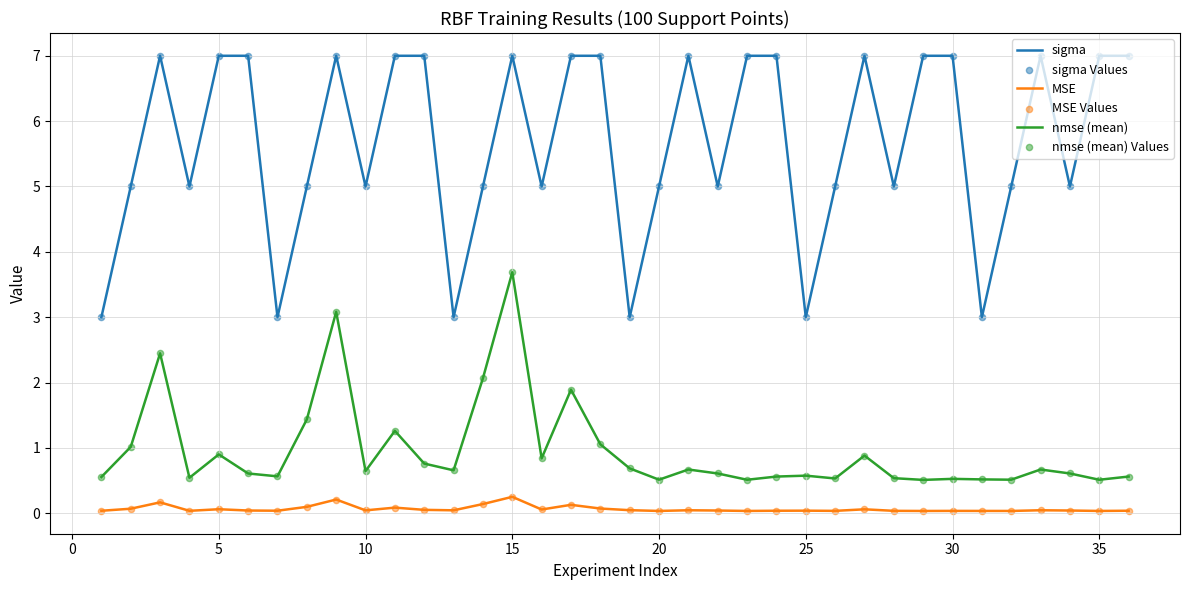

True or false: sigma and nmse (mean) cross at least once.

False